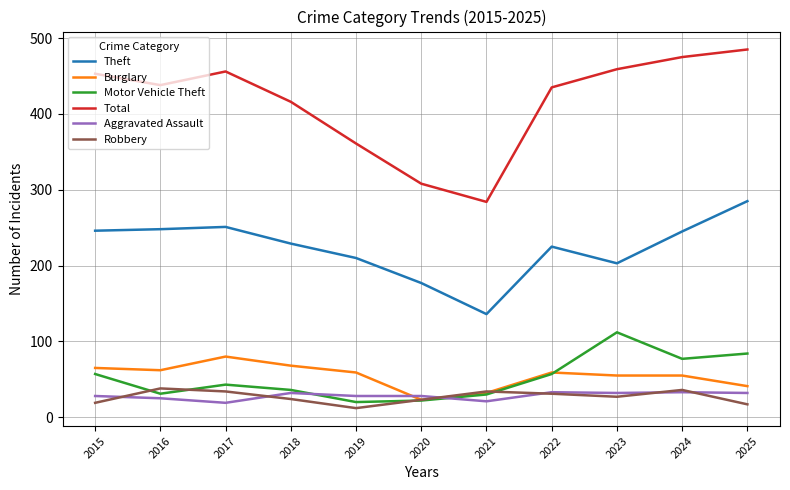

Which series has the largest total across all categories?

Total